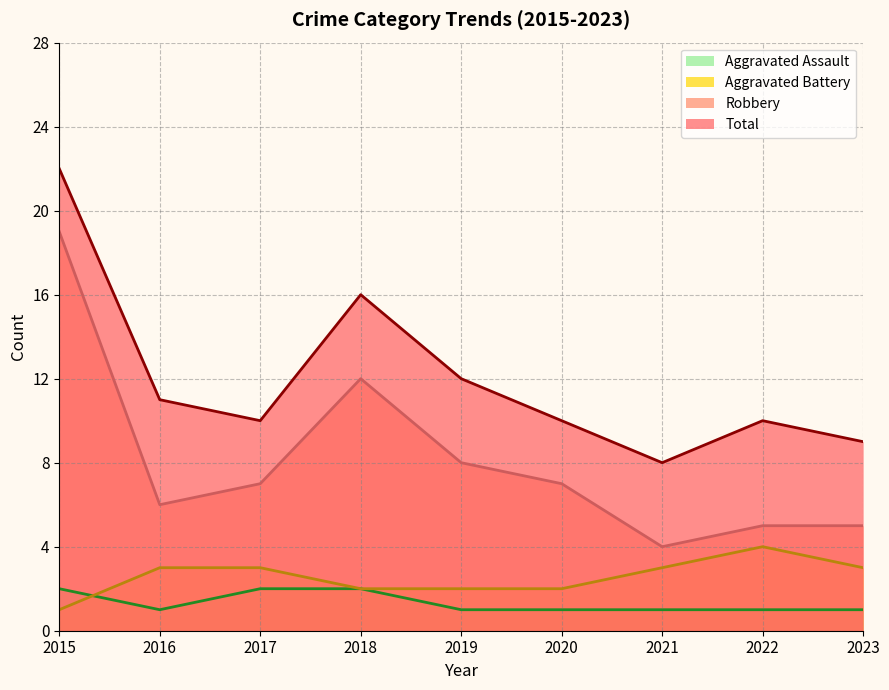

At which label does Robbery first exceed 7?

2015